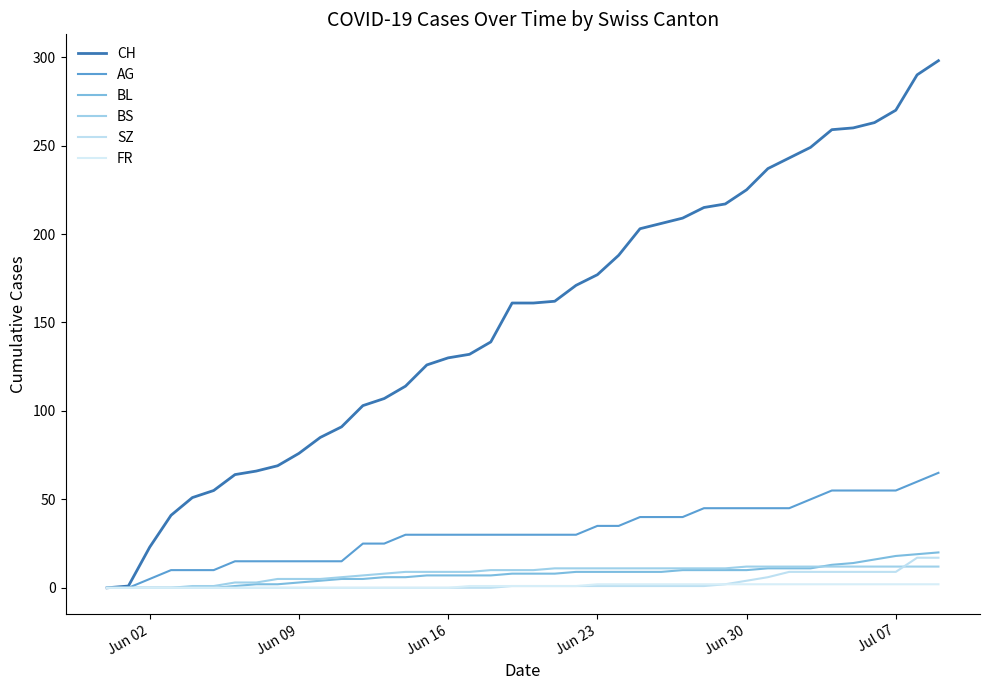

Does the chart have visible grid lines?

No